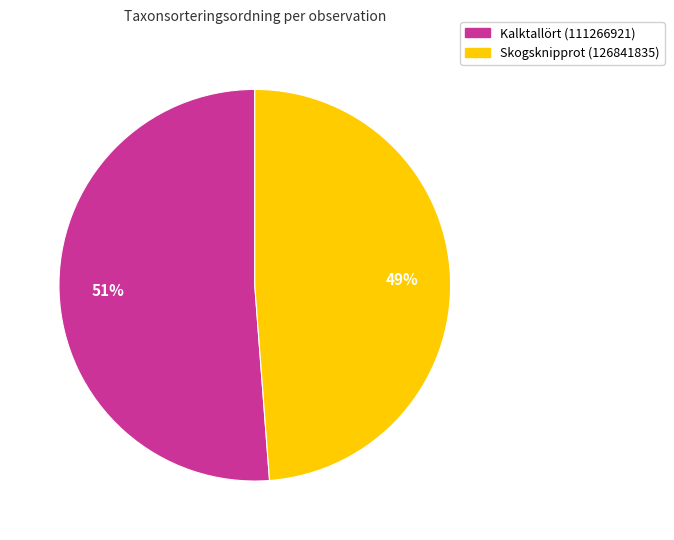

To the nearest percent, what is the combined percentage of Kalktallört (111266921) and Skogsknipprot (126841835)?

100%